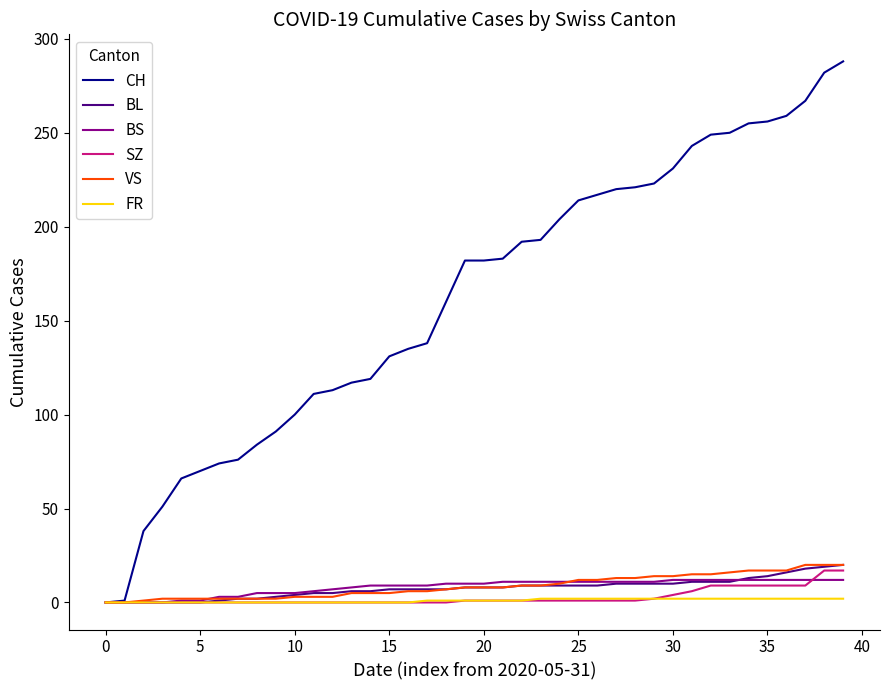

Is this an area chart (filled region under the line)?

No